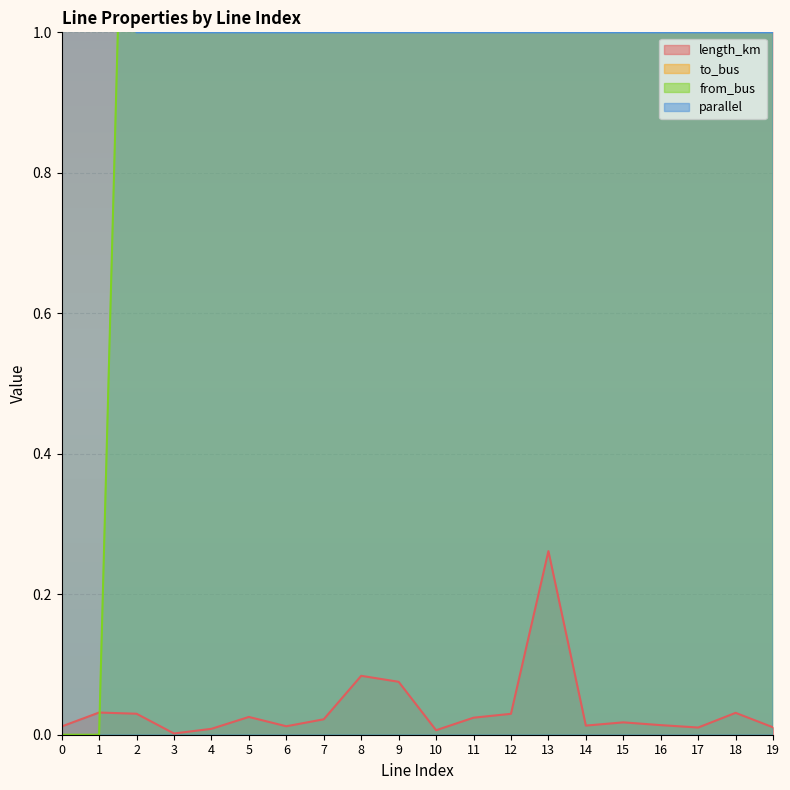

What is the value of the parallel point at the 5th from the left?

1.0